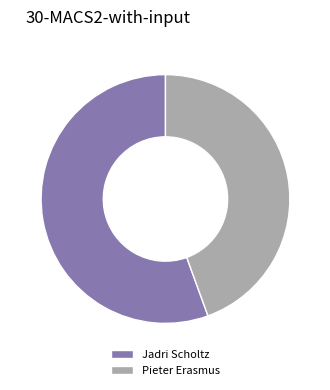

Which has a higher value, Jadri Scholtz or Pieter Erasmus?

Jadri Scholtz